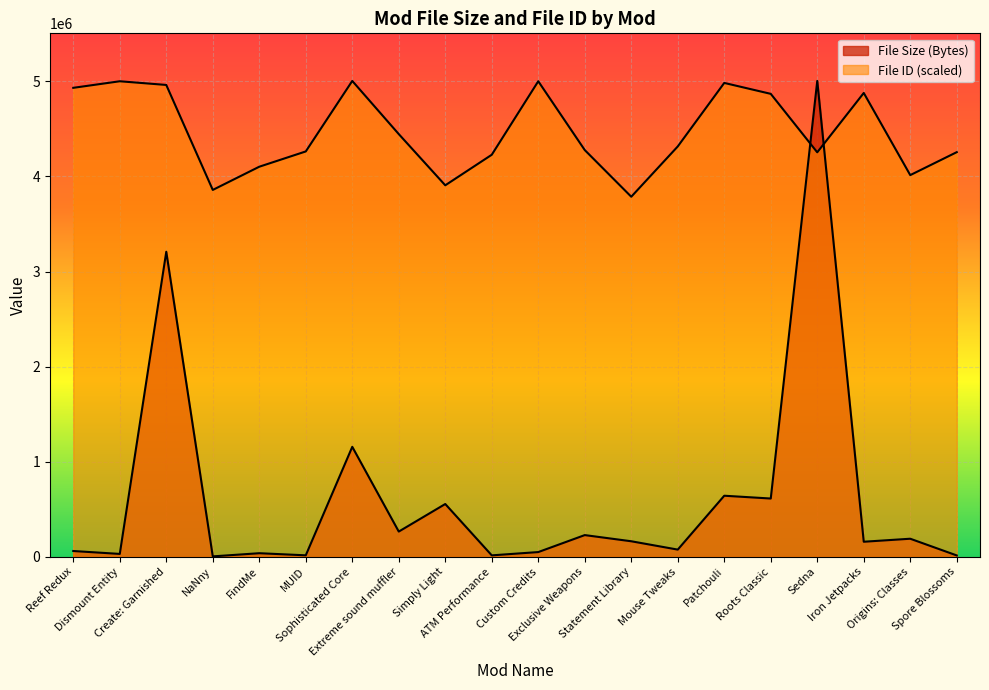

What is the approximate value of File ID at MUID?

4262421.5